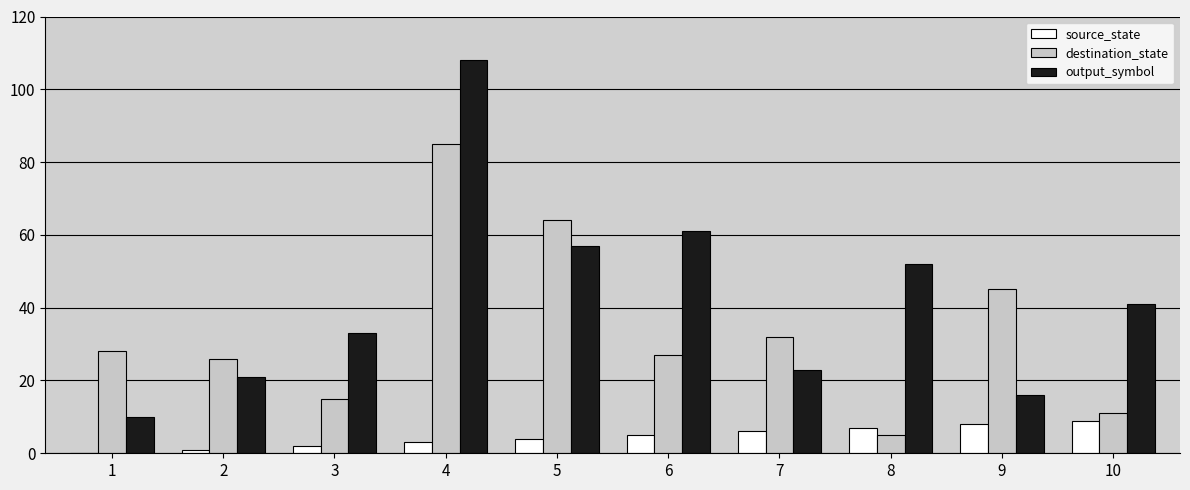

What is the approximate value of destination_state at 8?

5